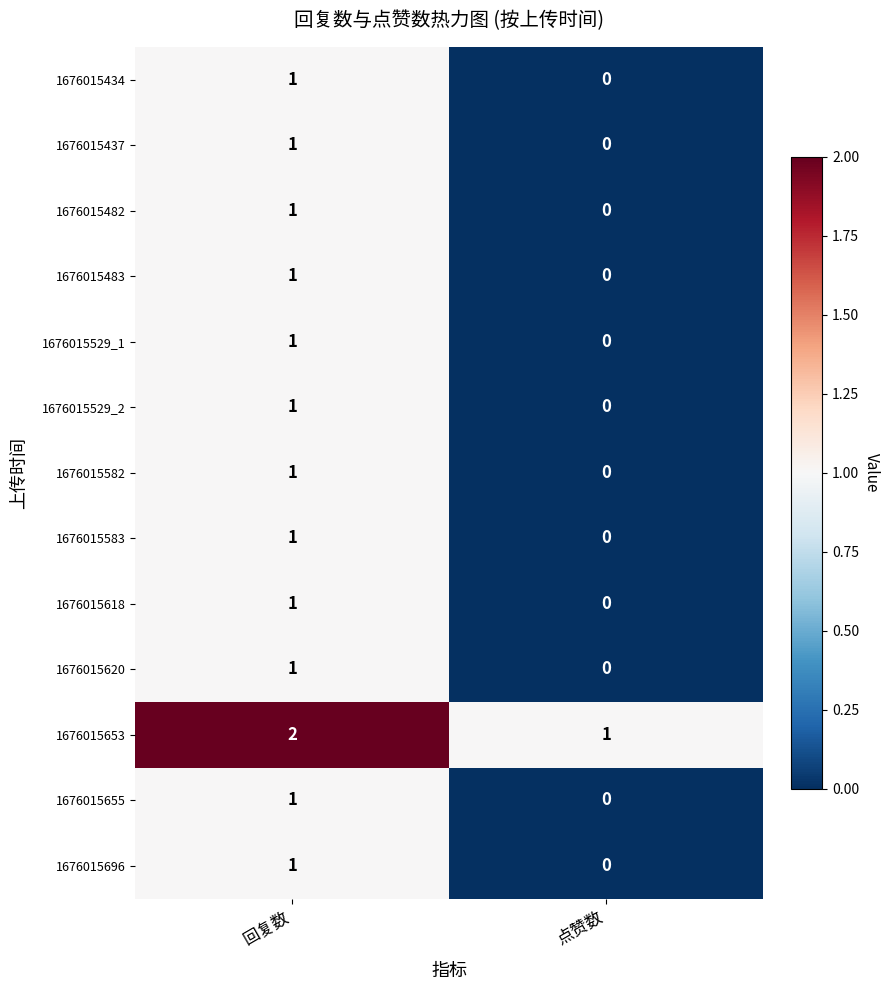

At which category is the sum across all series the highest?

回复数